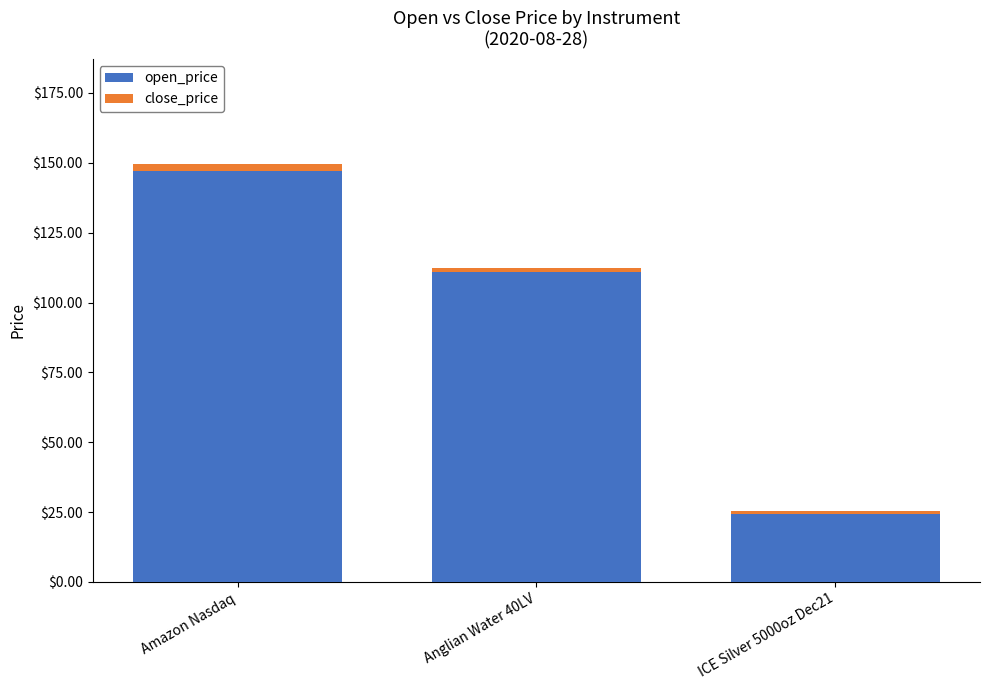

Rank the categories by open_price value from highest to lowest.

Amazon Nasdaq, Anglian Water 40LV, ICE Silver 5000oz Dec21